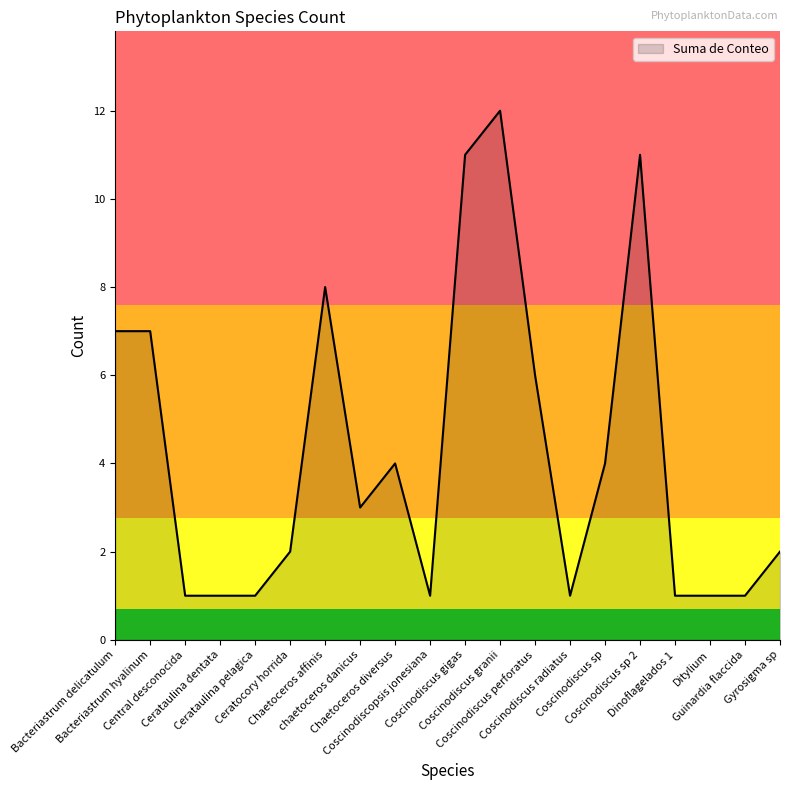

What is the difference between the second highest and second lowest values?

10